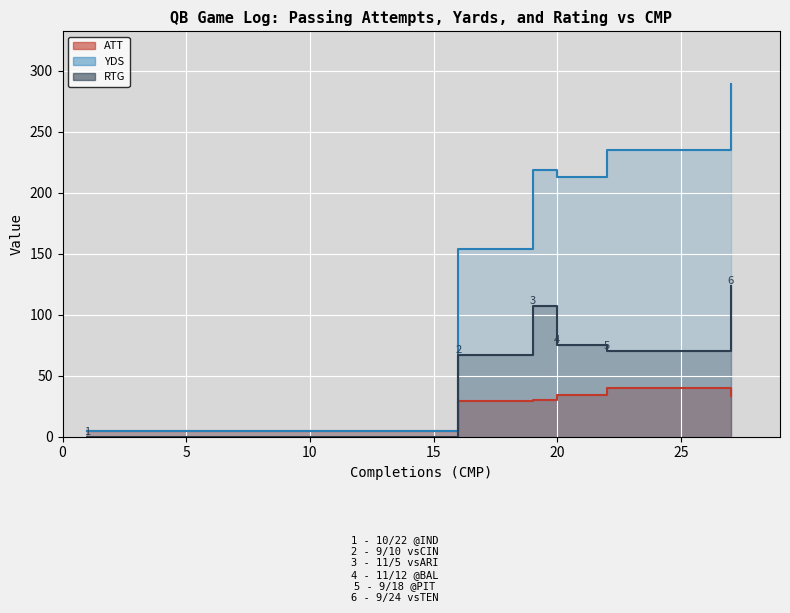

Reading left to right, what are all the values shown in this chart?

ATT: 11/12 @BAL=34.0	11/5 vsARI=30.0	10/22 @IND=5.0	9/24 vsTEN=33.0	9/18 @PIT=40.0	9/10 vsCIN=29.0
YDS: 11/12 @BAL=213.0	11/5 vsARI=219.0	10/22 @IND=5.0	9/24 vsTEN=289.0	9/18 @PIT=235.0	9/10 vsCIN=154.0
RTG: 11/12 @BAL=74.8	11/5 vsARI=107.5	10/22 @IND=0.0	9/24 vsTEN=123.4	9/18 @PIT=70.3	9/10 vsCIN=67.3